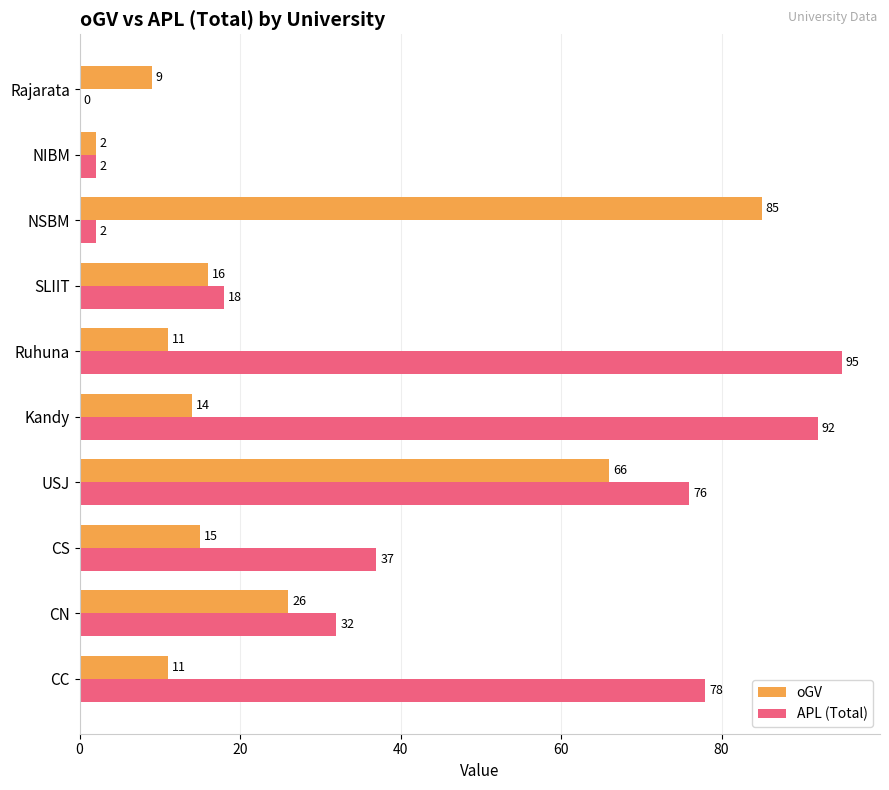

What value does the APL (Total) series have at CN, to the nearest 5?

30